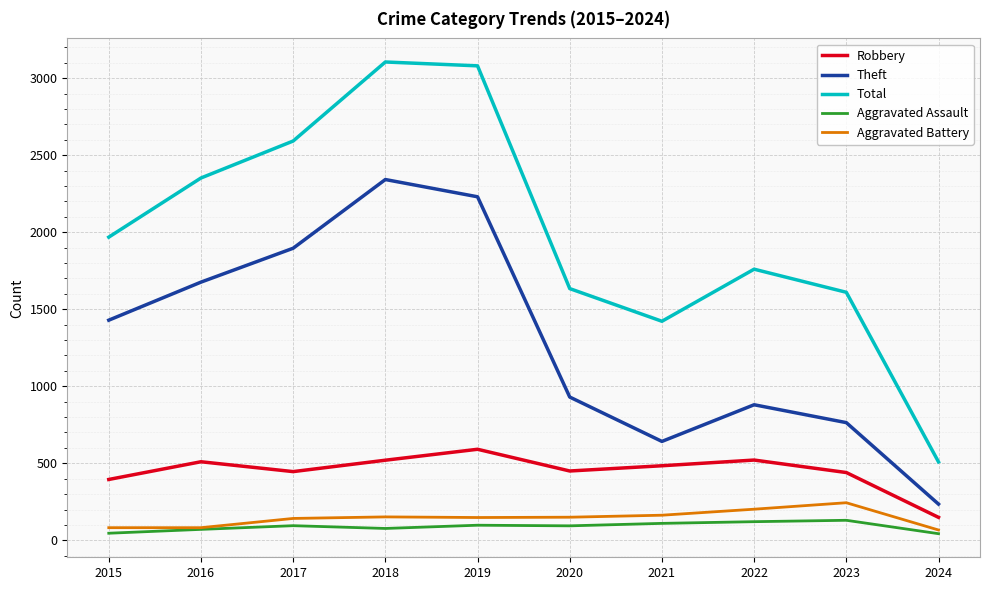

In Aggravated Assault, how many points are higher than both neighbors (excluding endpoints)?

3